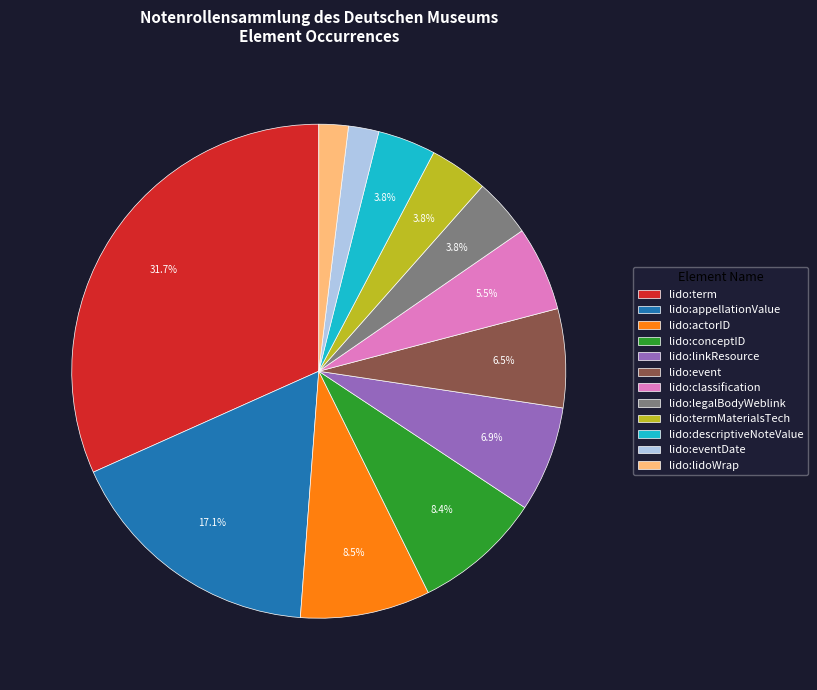

Is the sum of lido:descriptiveNoteValue and lido:appellationValue greater than half?

No